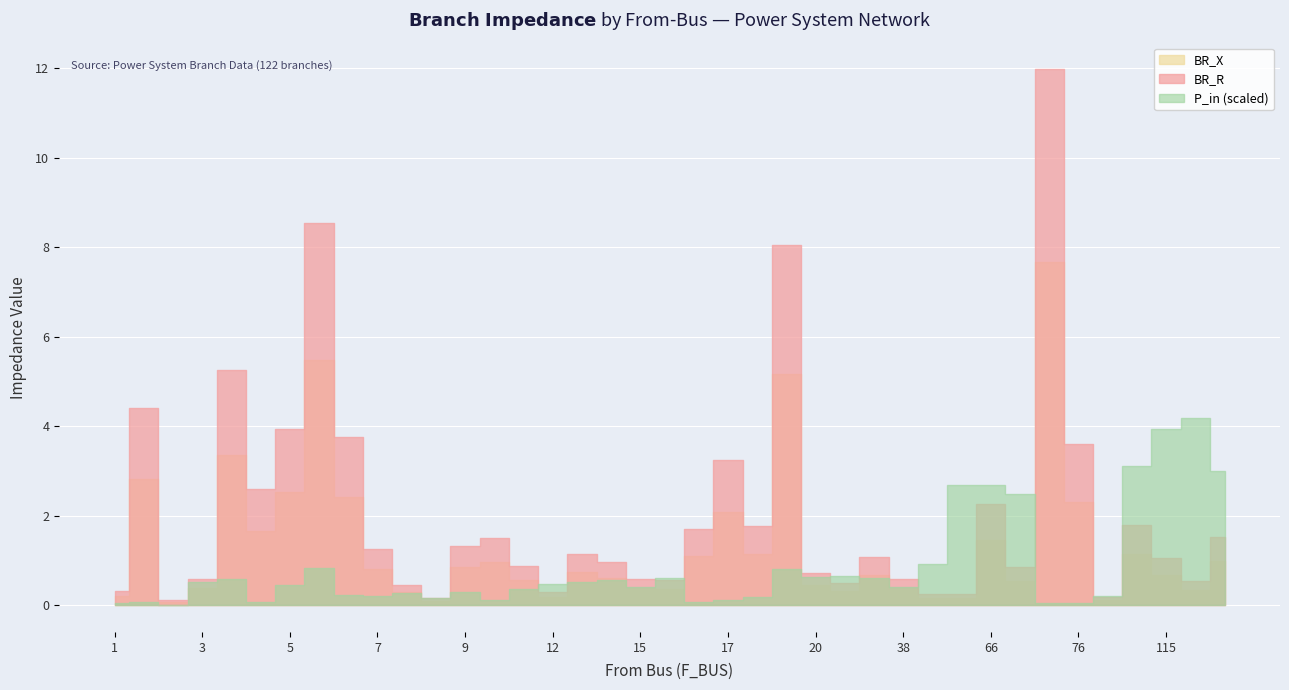

Where is the first local maximum for BR_X?

1